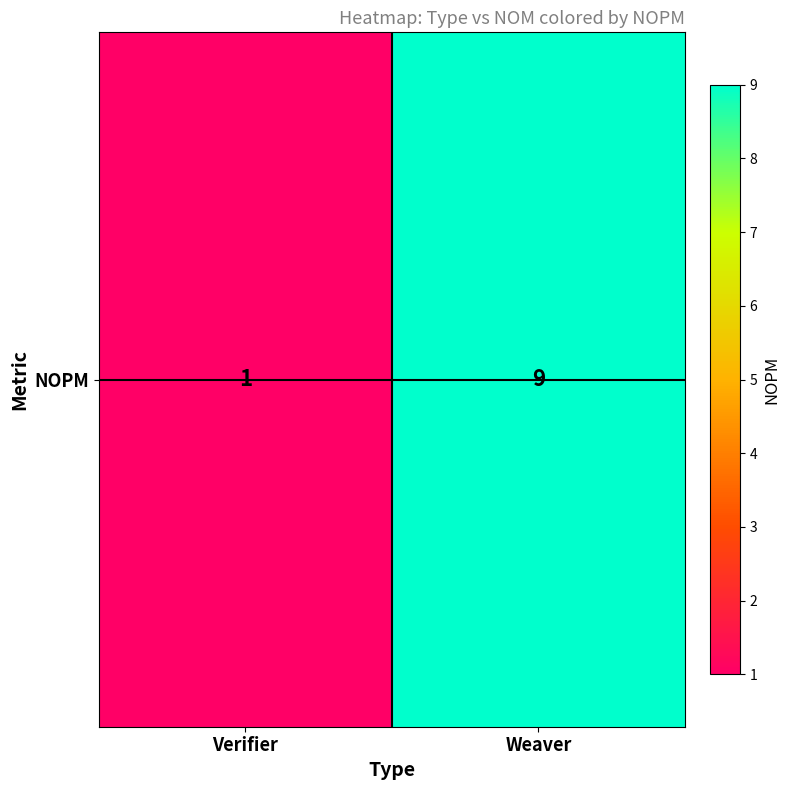

What is the difference between the maximum and minimum values?

8